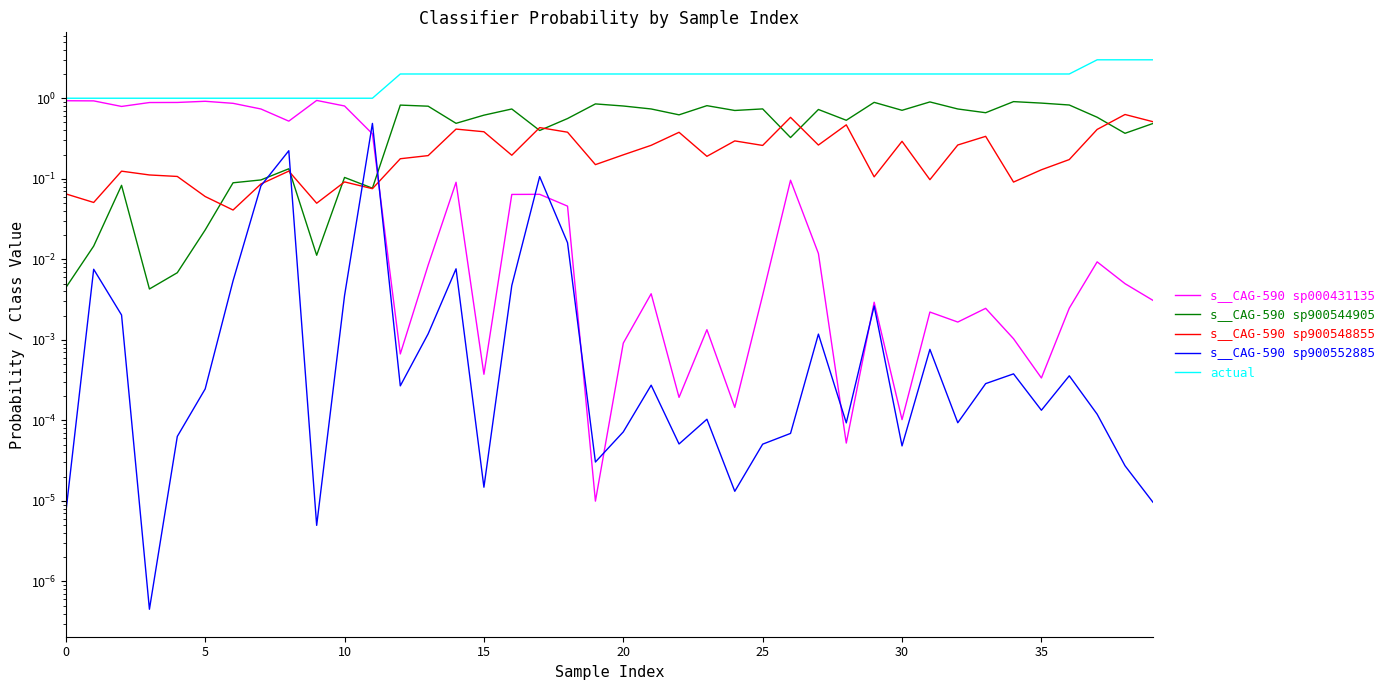

Which series changed the most between 12 and 17?

s__CAG-590 sp900544905